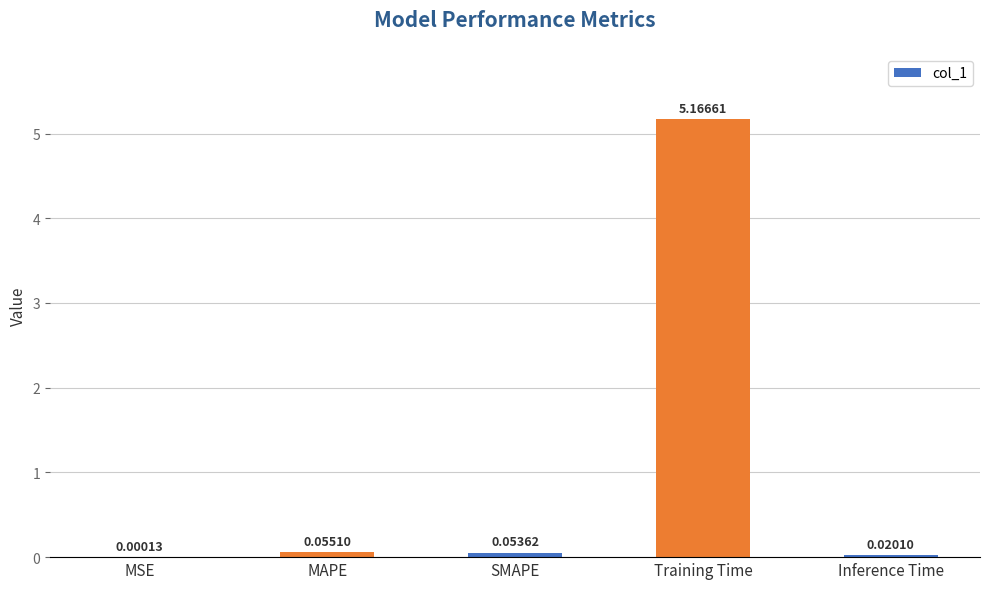

Which has a higher value, MSE or Training Time?

Training Time